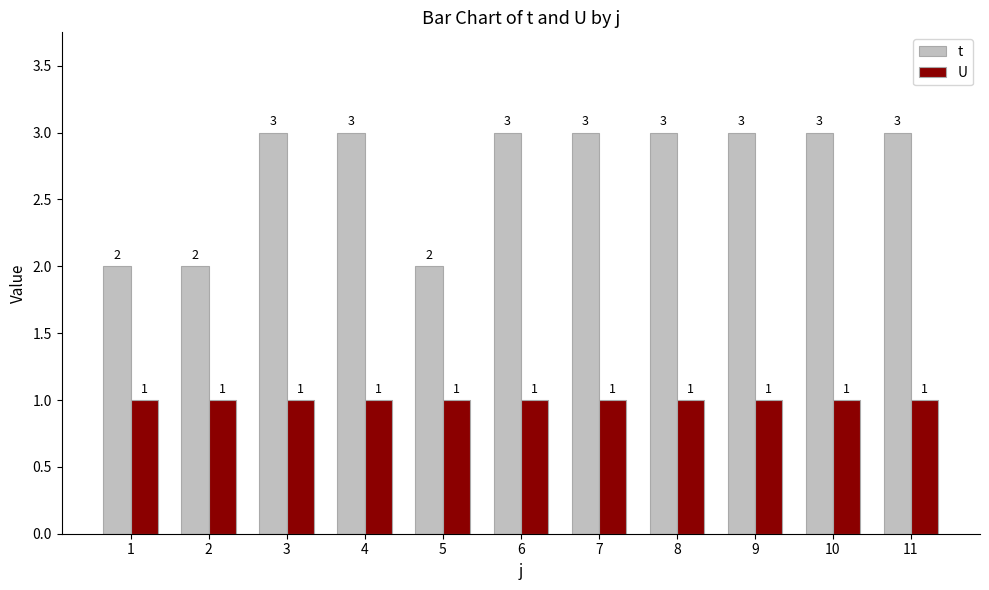

What is the average value of the t series?

3